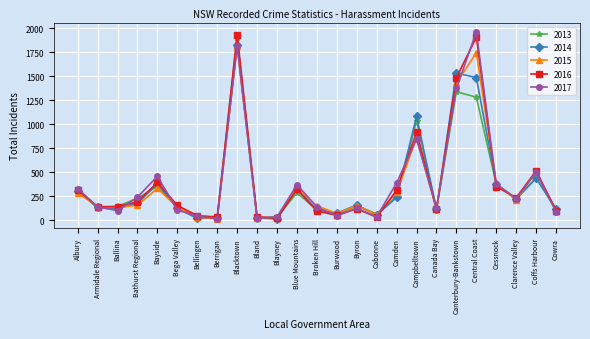

What is the spread (max minus min) of values at Bathurst Regional?

85